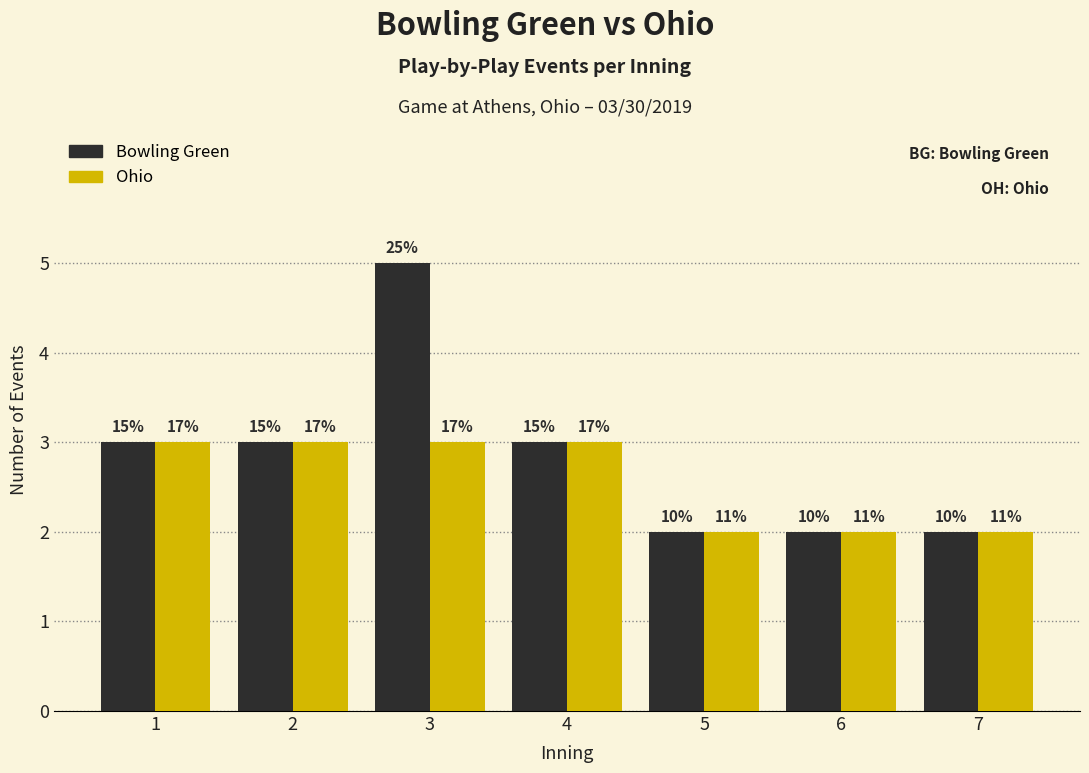

True or false: Ohio has a value of 3 at 6.

False